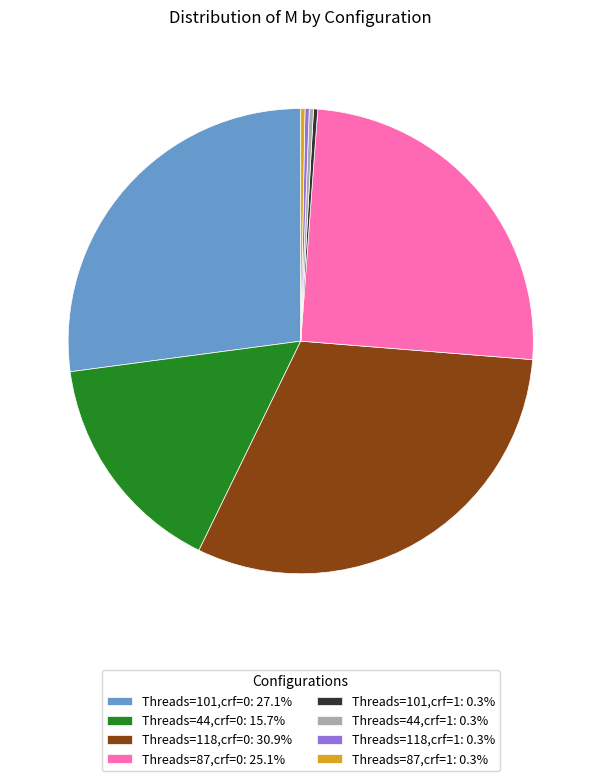

How many slices are in this pie chart?

8